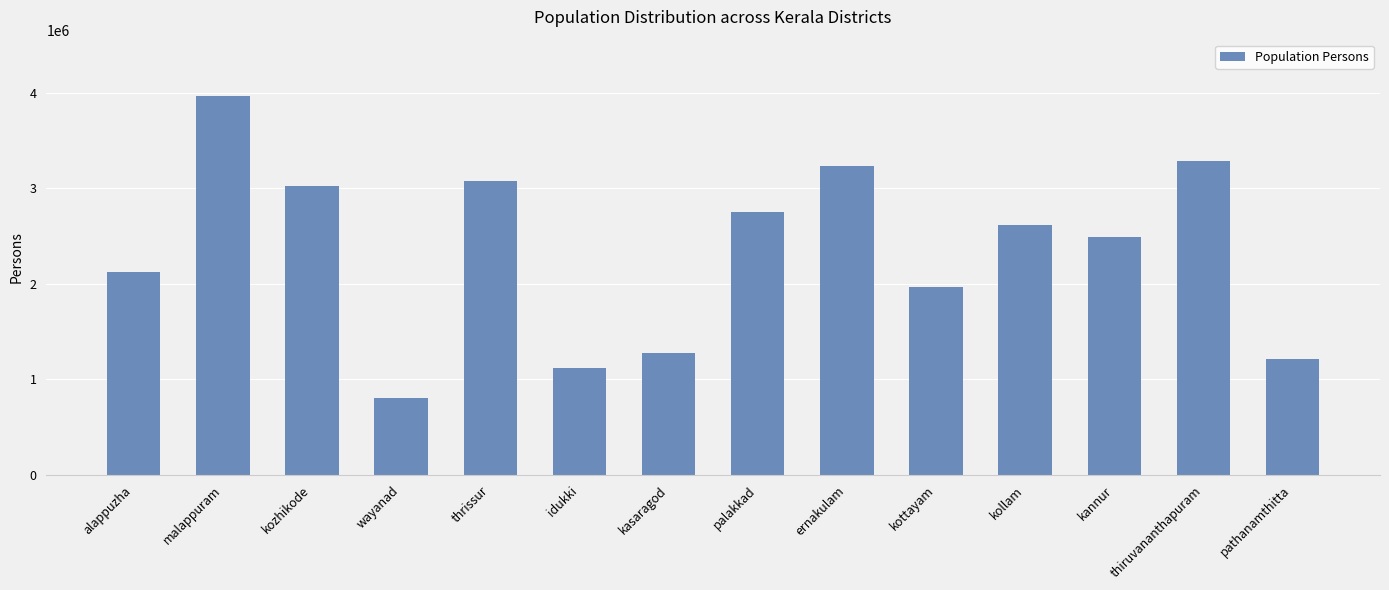

What is the change in value from malappuram to kannur?

-1471943